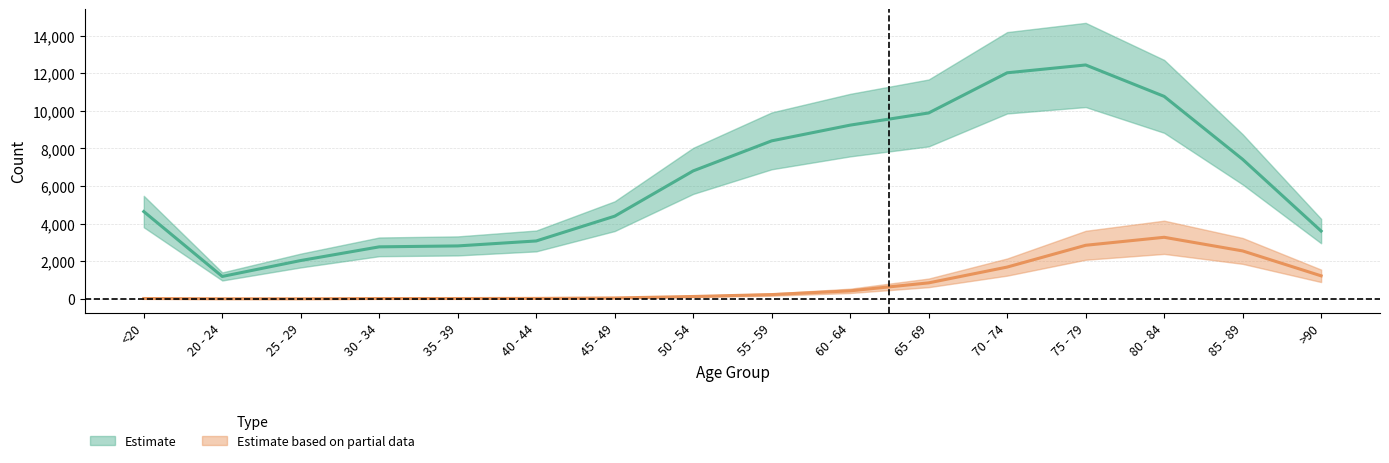

What is the sum of all Estimate values?

101482